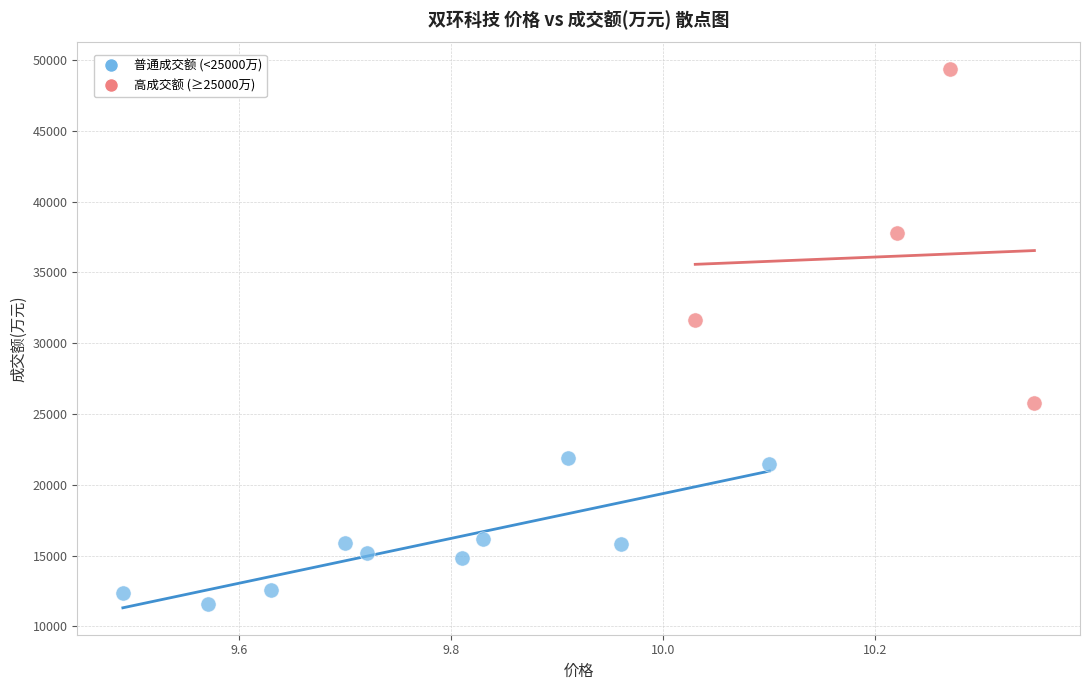

Which series reaches the maximum Y coordinate?

高成交额 (≥25000万)